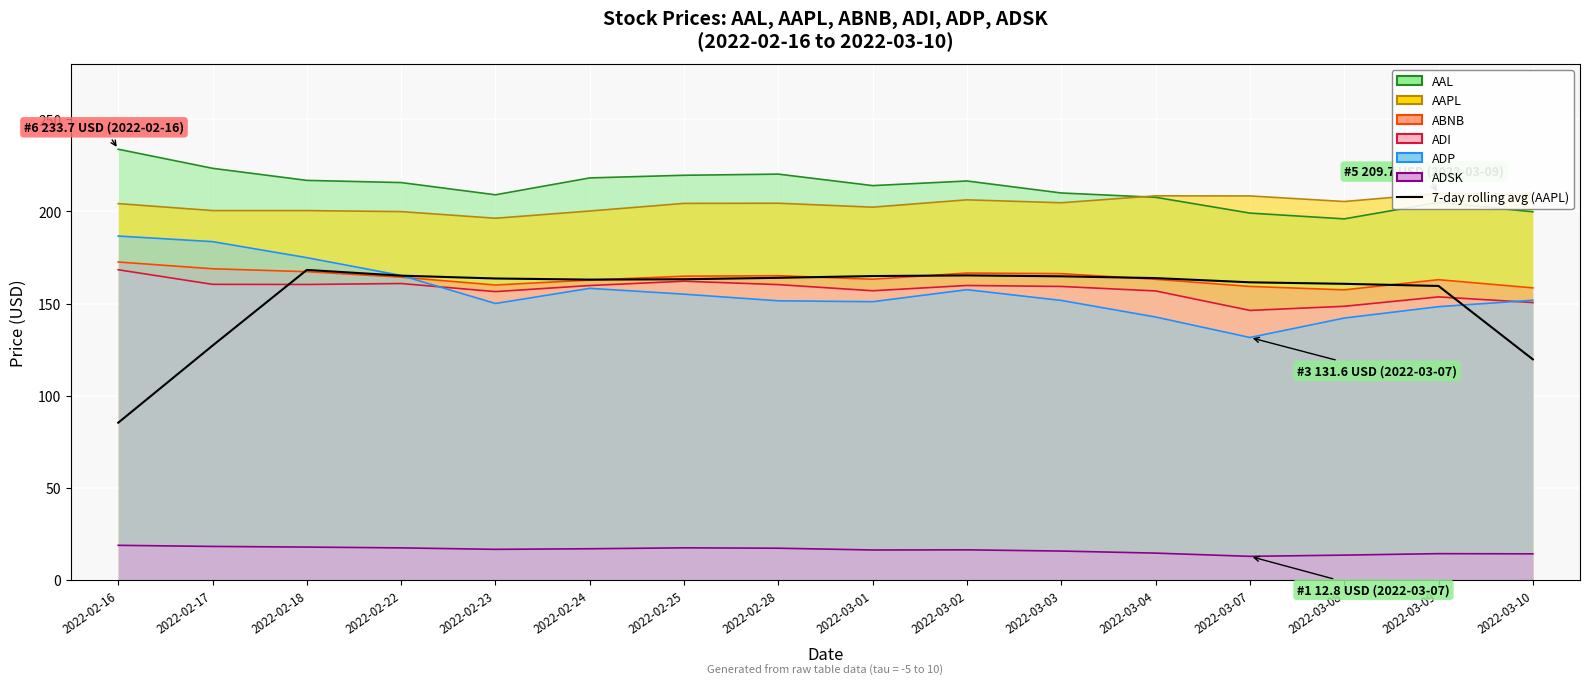

Reading left to right, transcribe all the data shown in this chart.

2022-02-16=85.4	2022-02-17=127.2	2022-02-18=168.3	2022-02-22=165.1	2022-02-23=163.6	2022-02-24=163.0	2022-02-25=163.2	2022-02-28=164.0	2022-03-01=164.9	2022-03-02=165.3	2022-03-03=164.8	2022-03-04=163.8	2022-03-07=161.5	2022-03-08=160.7	2022-03-09=159.6	2022-03-10=119.7